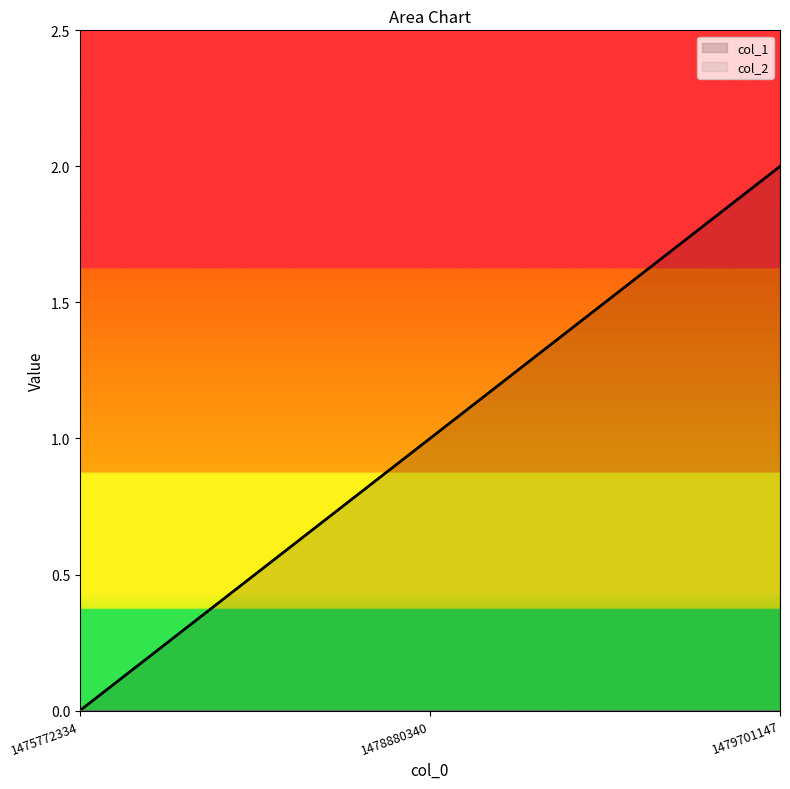

How many values exceed 1?

1